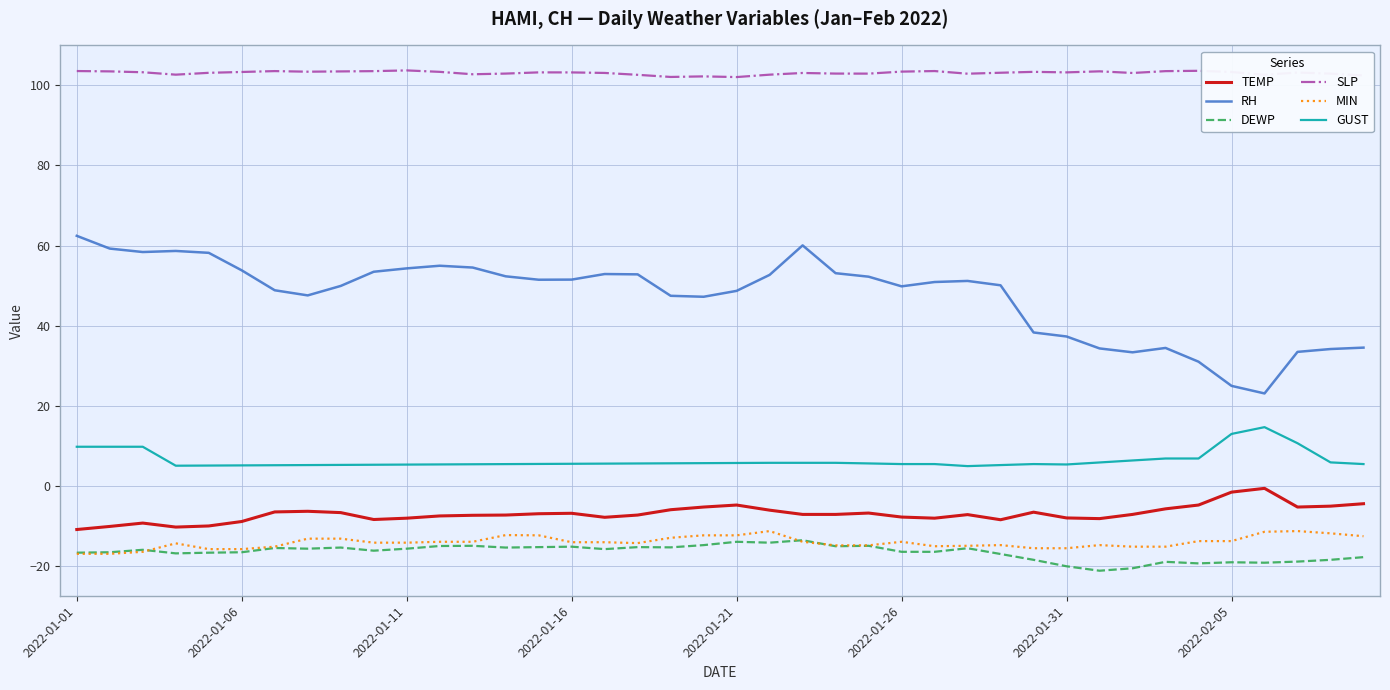

Which series has the largest range (max minus min)?

RH